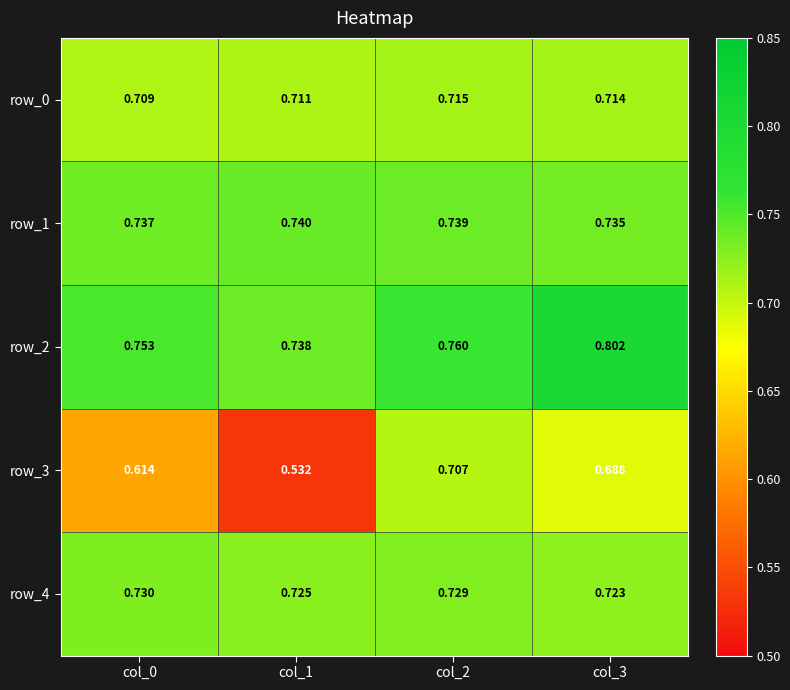

What is the sum of all row_2 values?

3.1